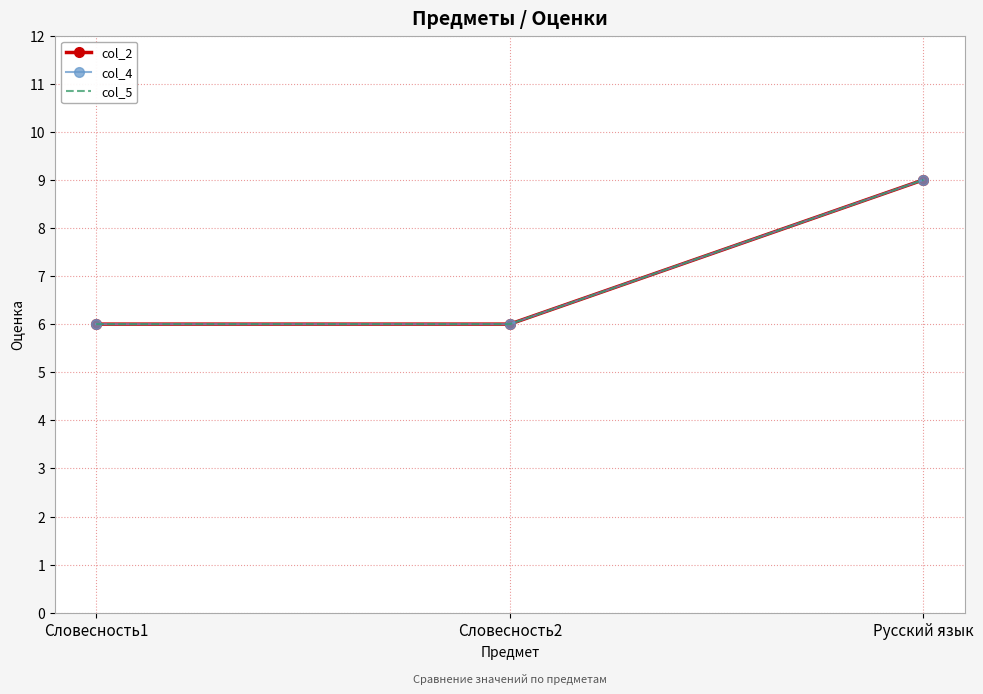

At which category is the sum across all series the highest?

Русский язык